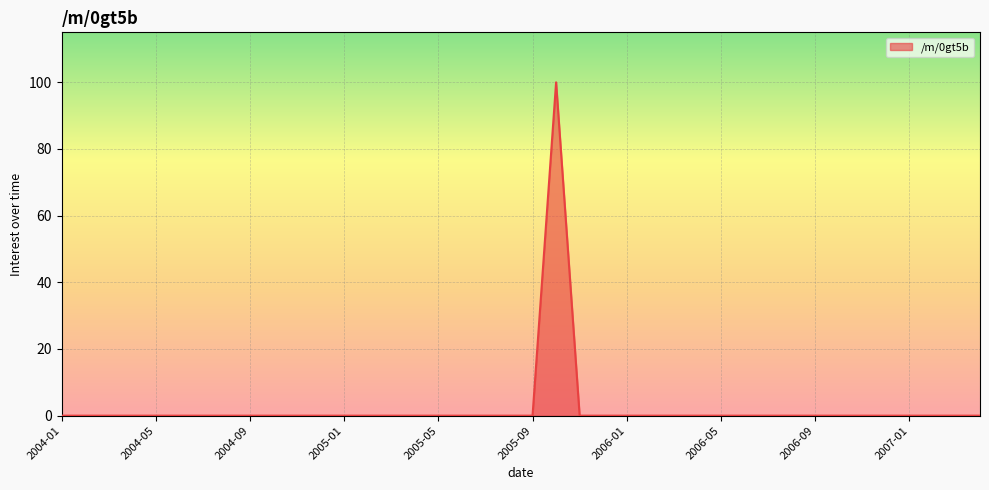

Reading left to right, transcribe all the data shown in this chart.

2004-01=0	2004-02=0	2004-03=0	2004-04=0	2004-05=0	2004-06=0	2004-07=0	2004-08=0	2004-09=0	2004-10=0	2004-11=0	2004-12=0	2005-01=0	2005-02=0	2005-03=0	2005-04=0	2005-05=0	2005-06=0	2005-07=0	2005-08=0	2005-09=0	2005-10=100	2005-11=0	2005-12=0	2006-01=0	2006-02=0	2006-03=0	2006-04=0	2006-05=0	2006-06=0	2006-07=0	2006-08=0	2006-09=0	2006-10=0	2006-11=0	2006-12=0	2007-01=0	2007-02=0	2007-03=0	2007-04=0